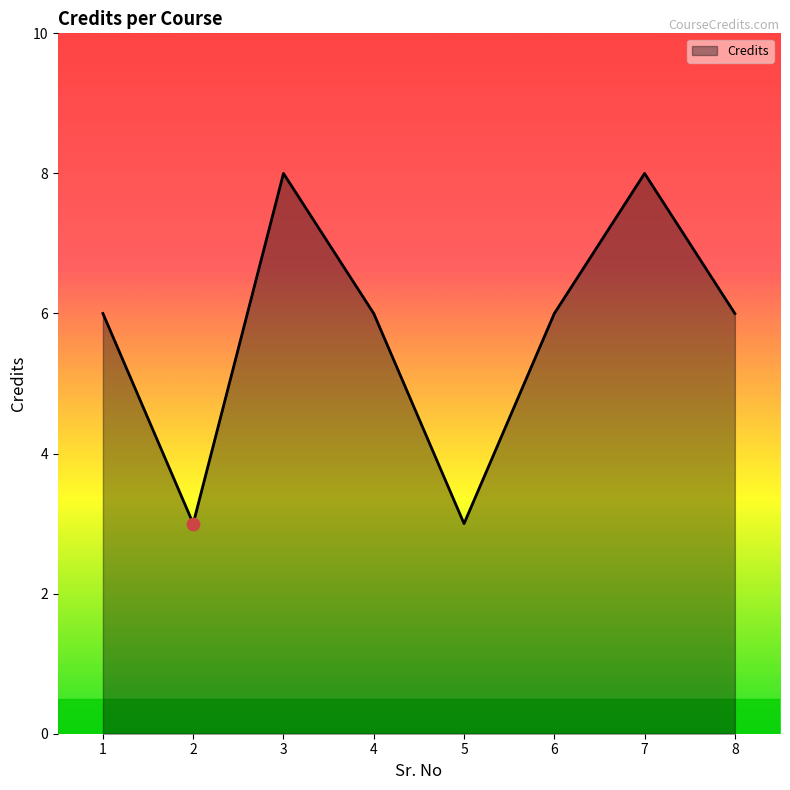

What is the change in value from 1 to 5?

-3